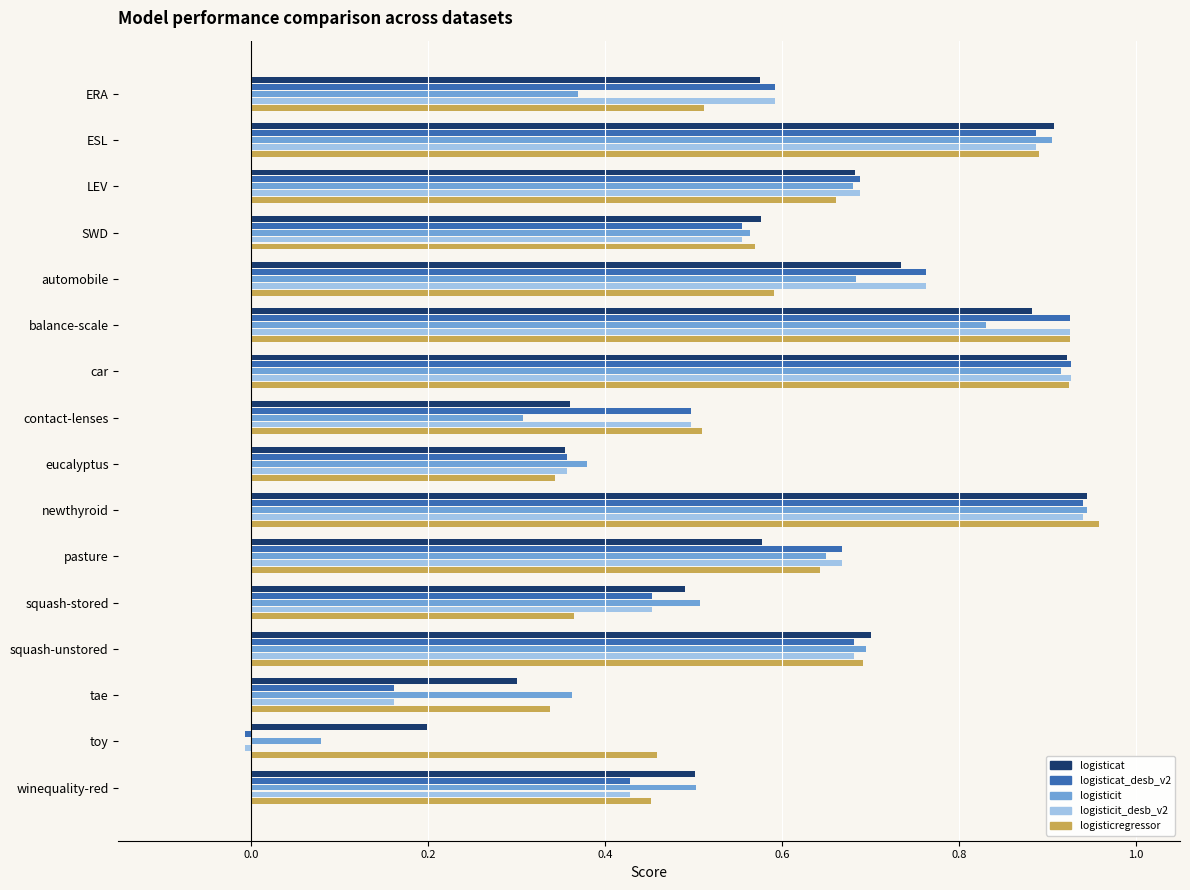

Between LEV and contact-lenses, which series saw the biggest shift?

logisticit